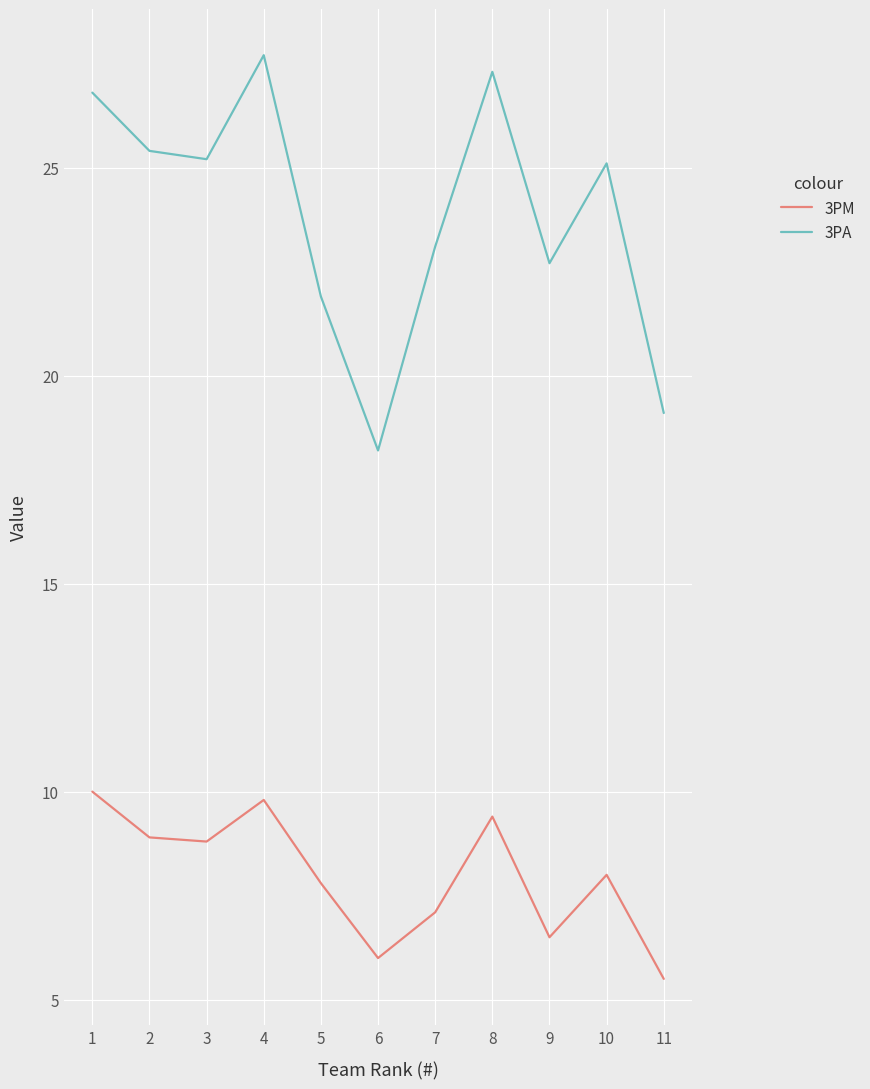

Count the number of data series in this chart.

2